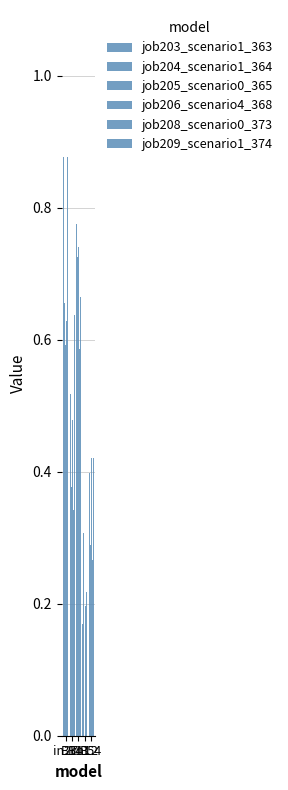

Are the bars horizontal?

No